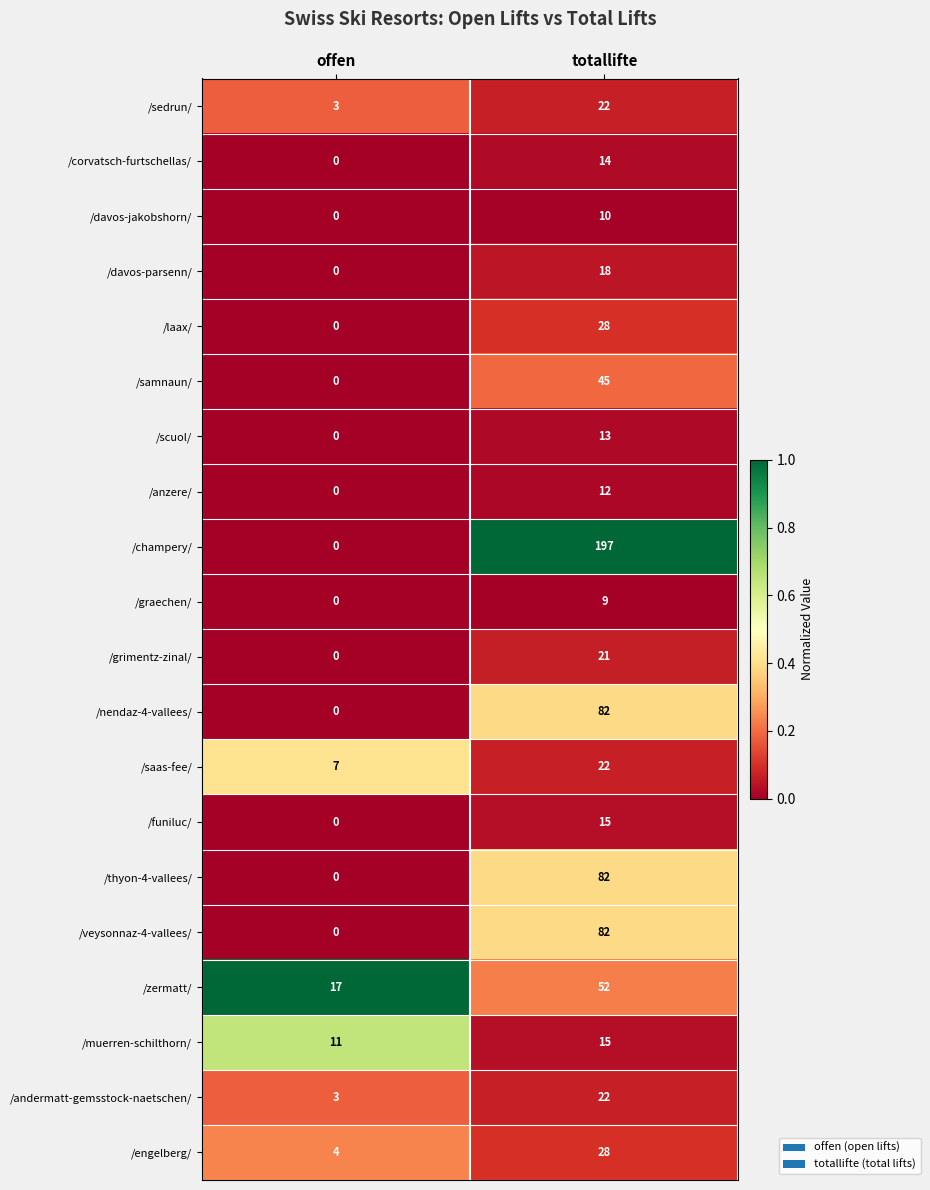

The /saas-fee/ series shows 6 at totallifte. True or false?

False